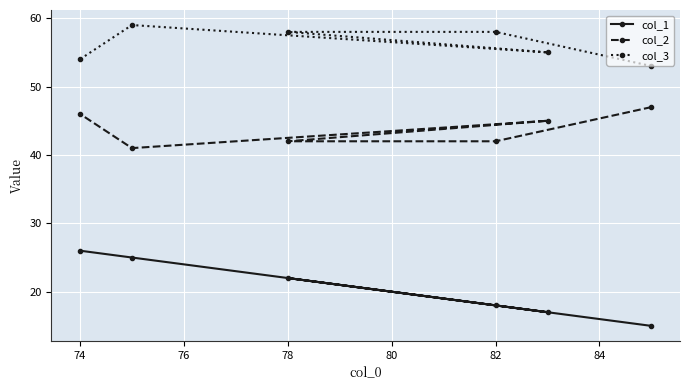

True or false: col_3 and col_2 cross at least once.

False